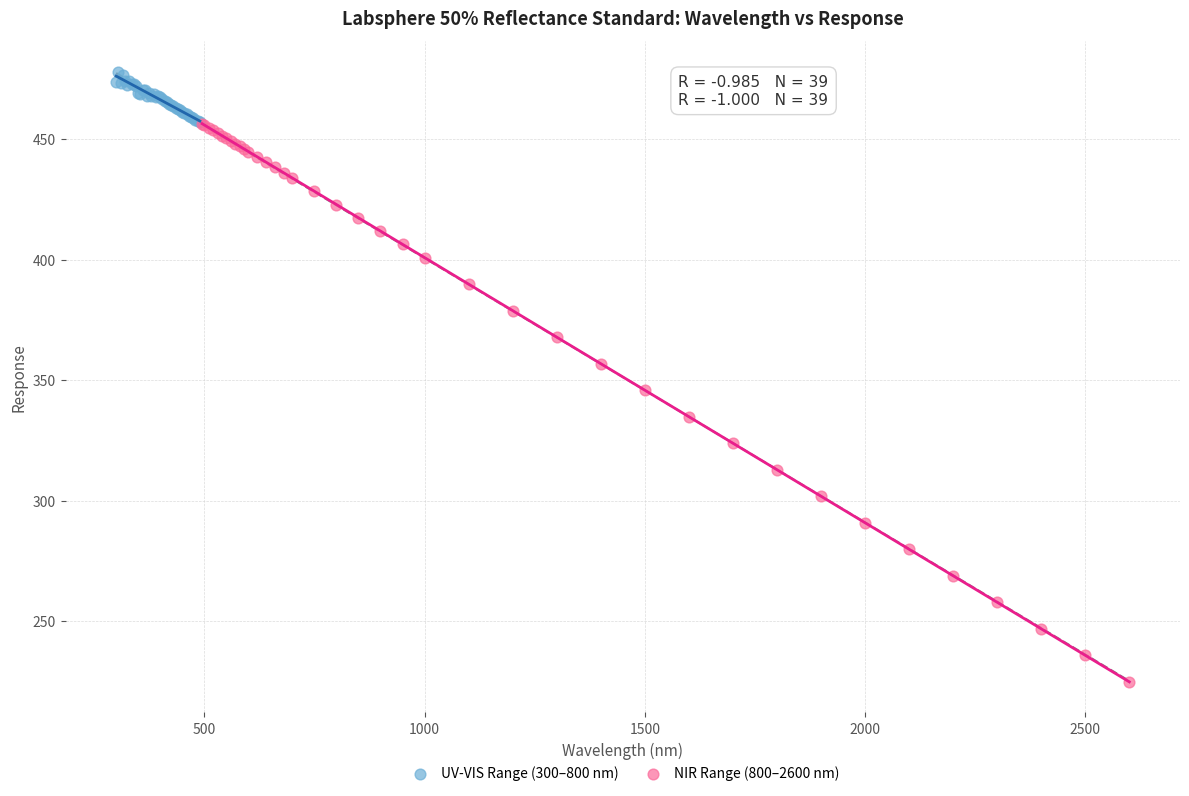

Which series reaches the maximum Y coordinate?

UV-VIS Range (300–800 nm)